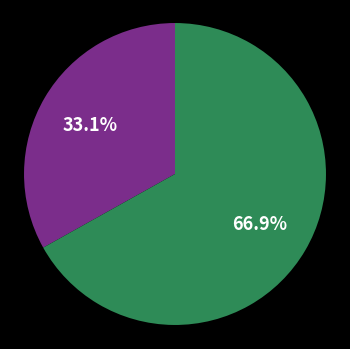

Is there a majority slice in this chart?

Yes